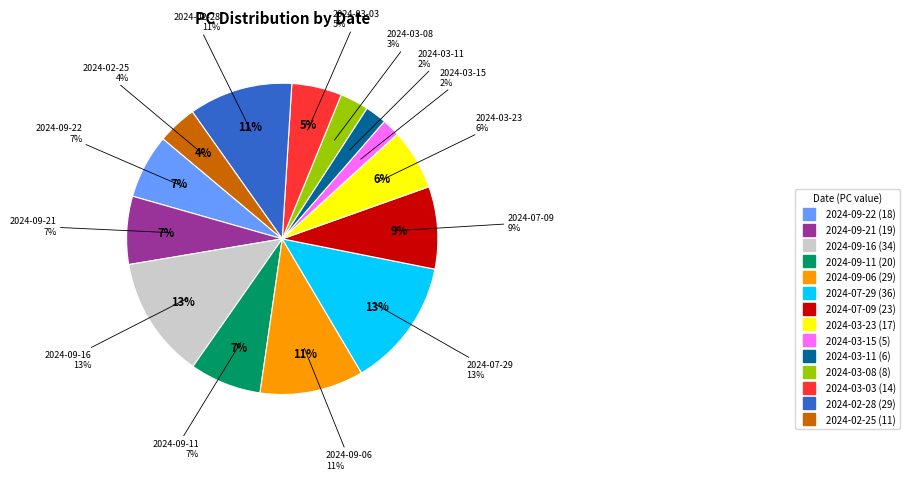

Which category has the smallest portion of the pie?

2024-03-15